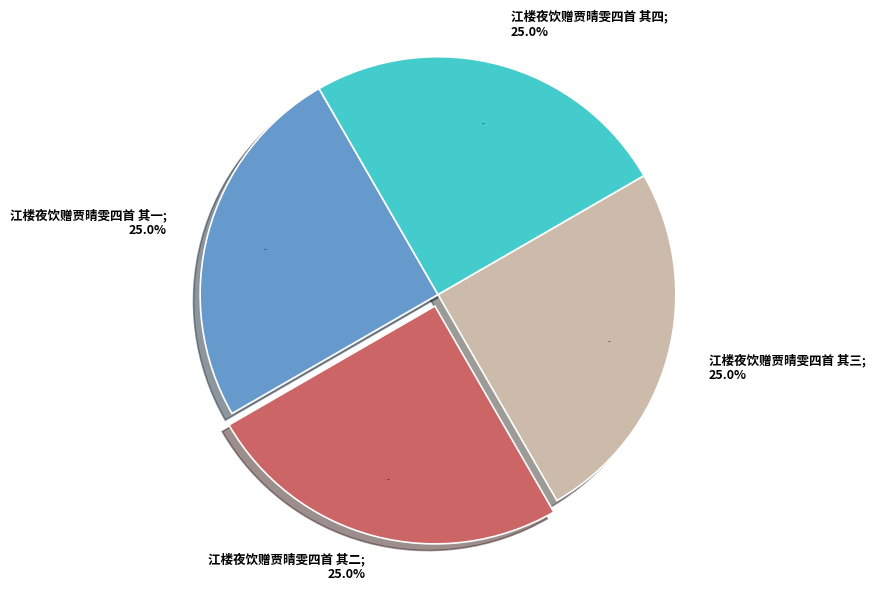

Does any single category account for the majority?

No